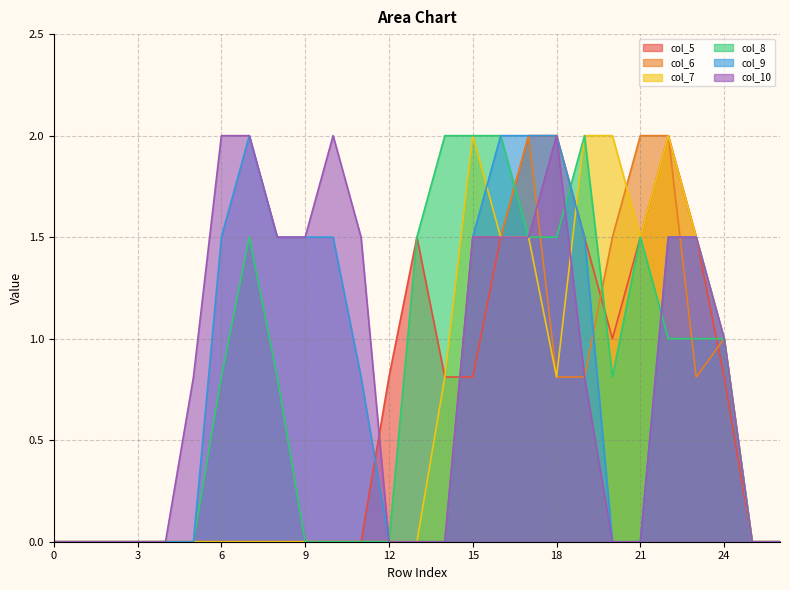

Reading right to left, extract all data points from this chart.

col_5: 26=0.0	25=0.0	24=0.8	23=1.5	22=2.0	21=1.5	20=1.0	19=1.5	18=2.0	17=2.0	16=1.5	15=0.8	14=0.8	13=1.5	12=0.8	11=0.0	10=0.0	9=0.0	8=0.0	7=0.0	6=0.0	5=0.0	4=0.0	3=0.0	2=0.0	1=0.0	0=0.0
col_6: 26=0.0	25=0.0	24=1.0	23=0.8	22=2.0	21=2.0	20=1.5	19=0.8	18=0.8	17=2.0	16=1.5	15=1.5	14=0.0	13=0.0	12=0.0	11=0.0	10=0.0	9=0.0	8=0.0	7=0.0	6=0.0	5=0.0	4=0.0	3=0.0	2=0.0	1=0.0	0=0.0
col_7: 26=0.0	25=0.0	24=1.0	23=1.5	22=2.0	21=1.5	20=2.0	19=2.0	18=0.8	17=1.5	16=1.5	15=2.0	14=0.8	13=0.0	12=0.0	11=0.0	10=0.0	9=0.0	8=0.0	7=0.0	6=0.0	5=0.0	4=0.0	3=0.0	2=0.0	1=0.0	0=0.0
col_8: 26=0.0	25=0.0	24=1.0	23=1.0	22=1.0	21=1.5	20=0.8	19=2.0	18=1.5	17=1.5	16=2.0	15=2.0	14=2.0	13=1.5	12=0.0	11=0.0	10=0.0	9=0.0	8=0.8	7=1.5	6=0.8	5=0.0	4=0.0	3=0.0	2=0.0	1=0.0	0=0.0
col_9: 26=0.0	25=0.0	24=1.0	23=1.5	22=1.5	21=0.0	20=0.0	19=1.5	18=2.0	17=2.0	16=2.0	15=1.5	14=0.0	13=0.0	12=0.0	11=0.8	10=1.5	9=1.5	8=1.5	7=2.0	6=1.5	5=0.0	4=0.0	3=0.0	2=0.0	1=0.0	0=0.0
col_10: 26=0.0	25=0.0	24=1.0	23=1.5	22=1.5	21=0.0	20=0.0	19=0.8	18=2.0	17=1.5	16=1.5	15=1.5	14=0.0	13=0.0	12=0.0	11=1.5	10=2.0	9=1.5	8=1.5	7=2.0	6=2.0	5=0.8	4=0.0	3=0.0	2=0.0	1=0.0	0=0.0